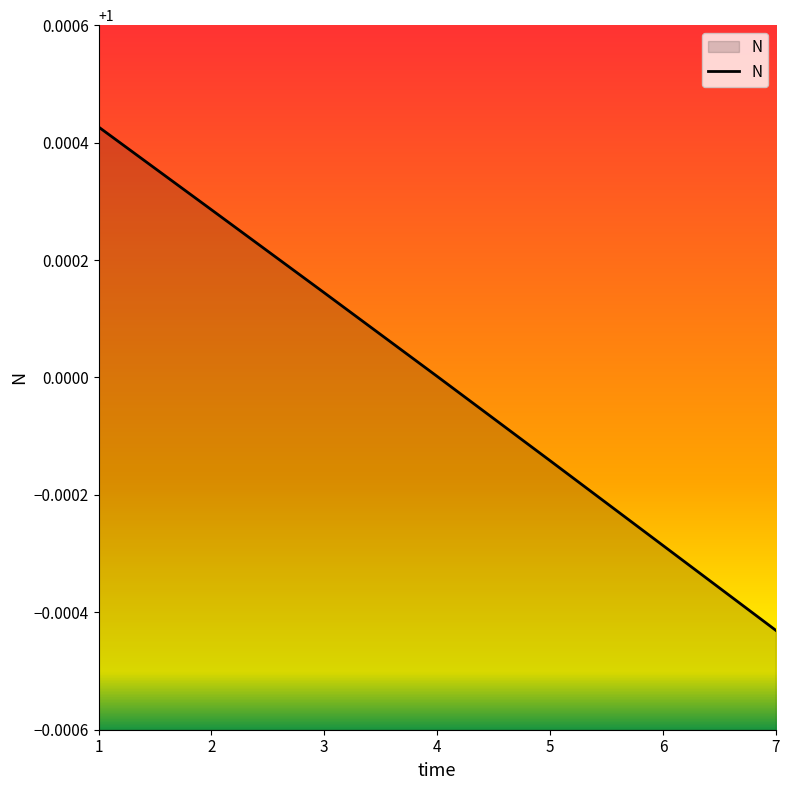

True or false: there are more than 0 points higher than both neighbors.

False